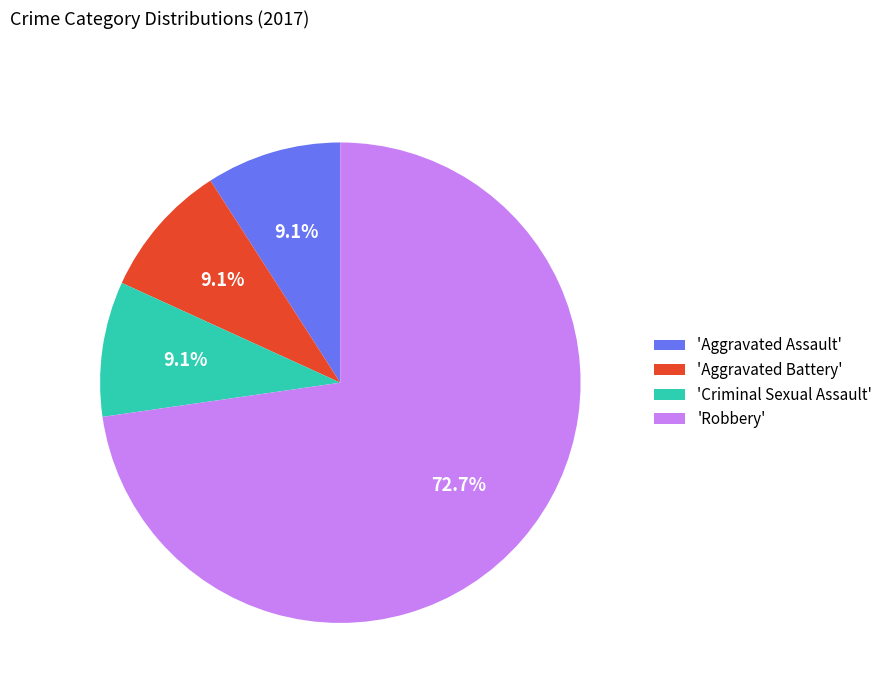

Which slice is the largest?

'Robbery'